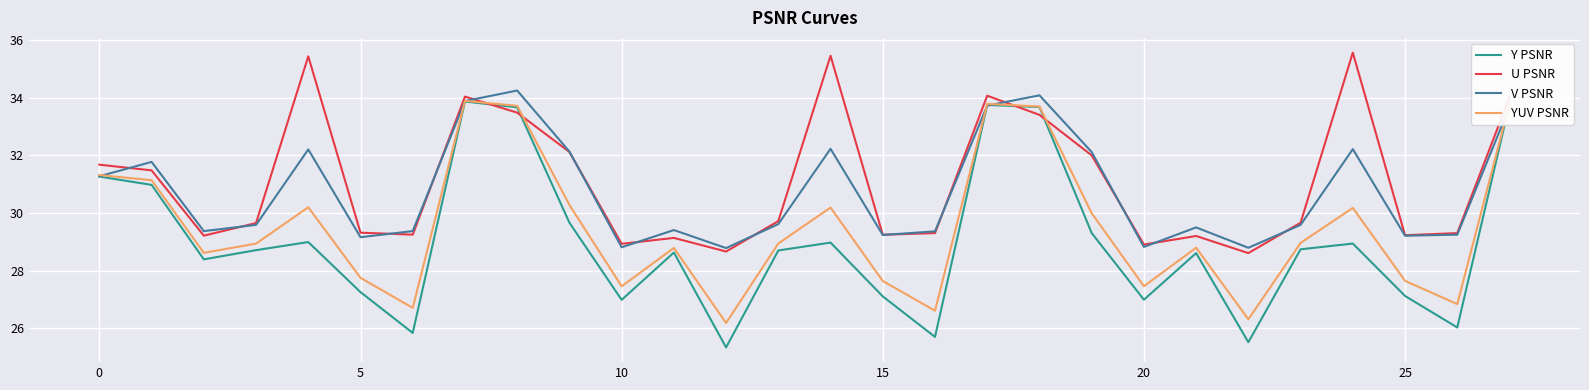

What is the difference between the second highest and minimum values in the U PSNR series?

6.9